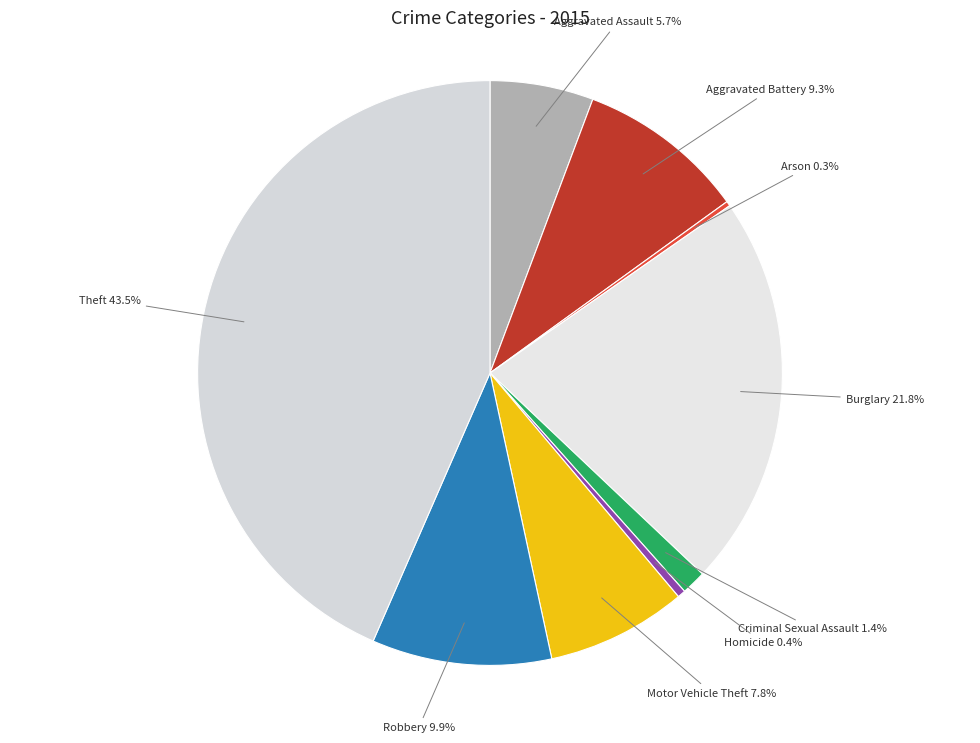

What is the largest slice in the pie chart?

Theft